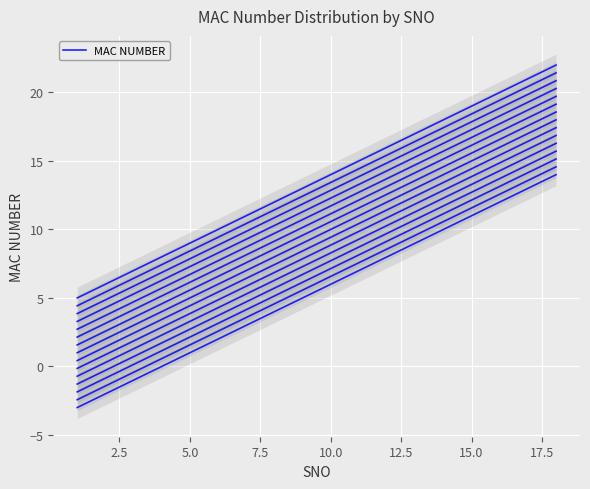

At which category does the chart reach its minimum across all series?

1